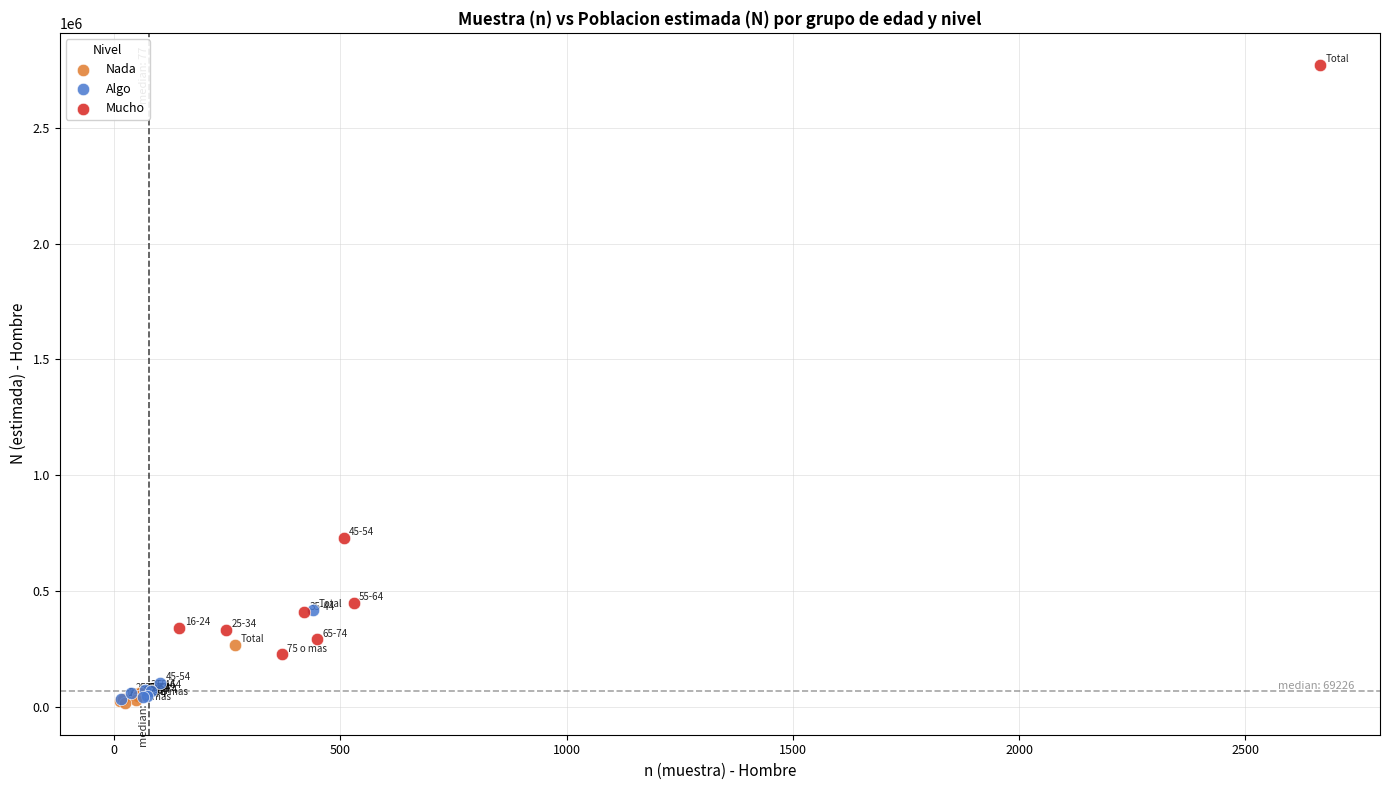

What are all the series names shown in the legend?

Nada, Algo, Mucho